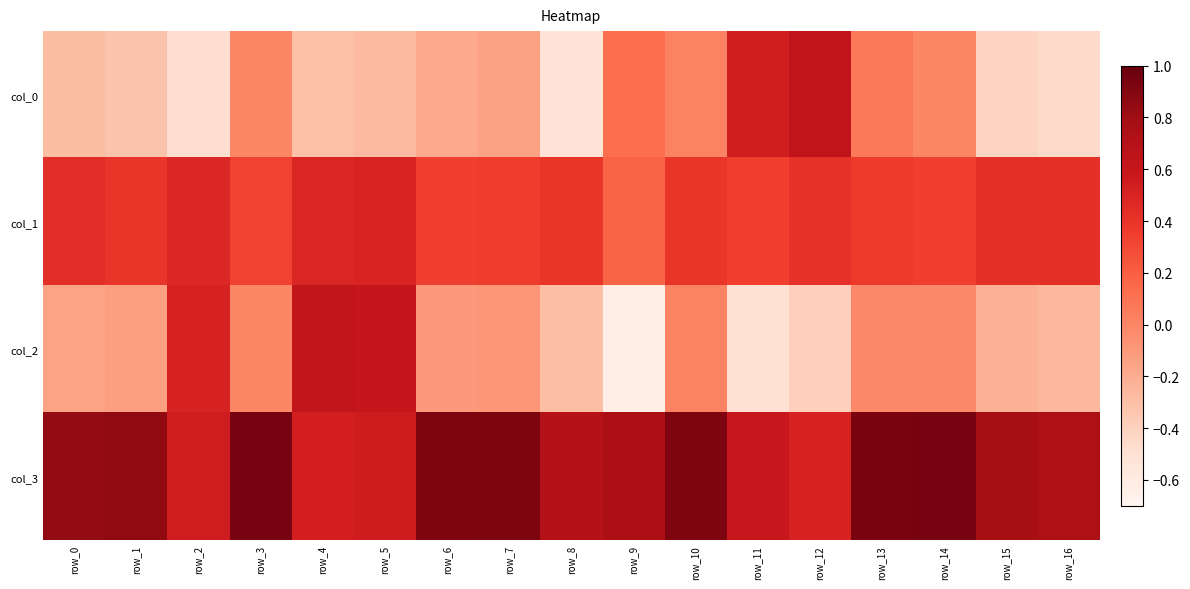

Which category has the lowest value across all series?

row_9